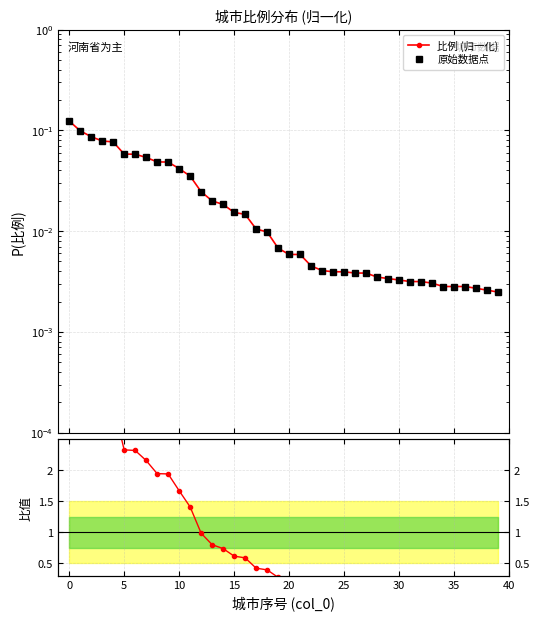

Is the value of 比例 (归一化) at 39 greater than the value of 比例/均值 at 22?

No